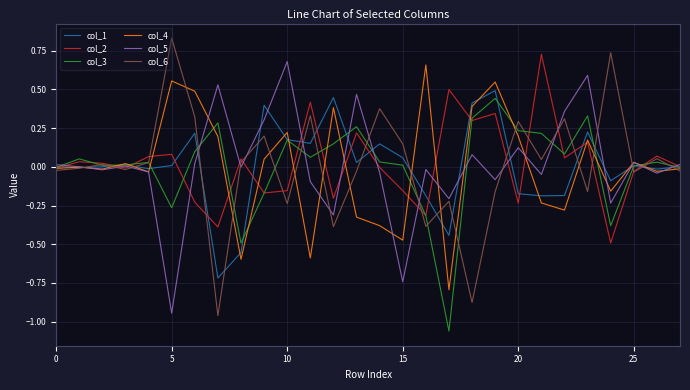

What is the lowest value of the col_4 series?

-0.8